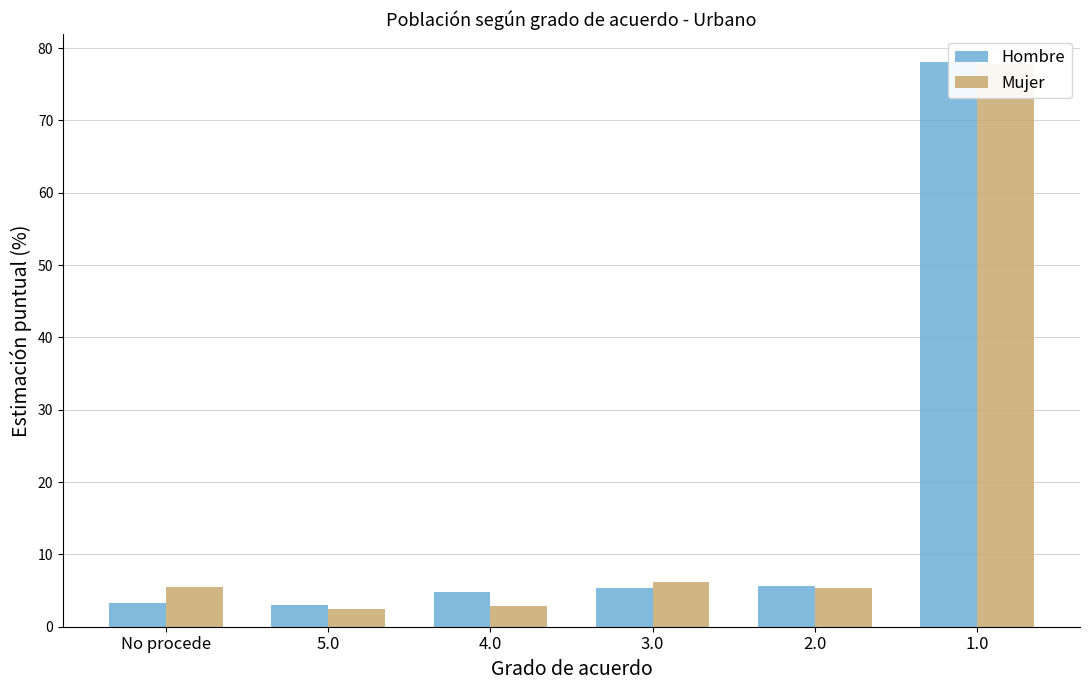

At which label is Hombre closest to 40?

2.0